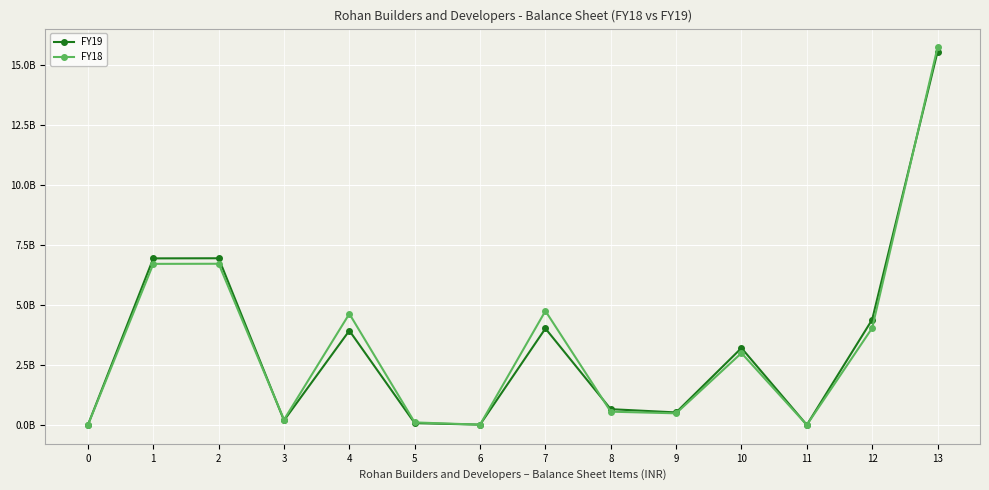

What are all the series names shown in the legend?

FY19, FY18